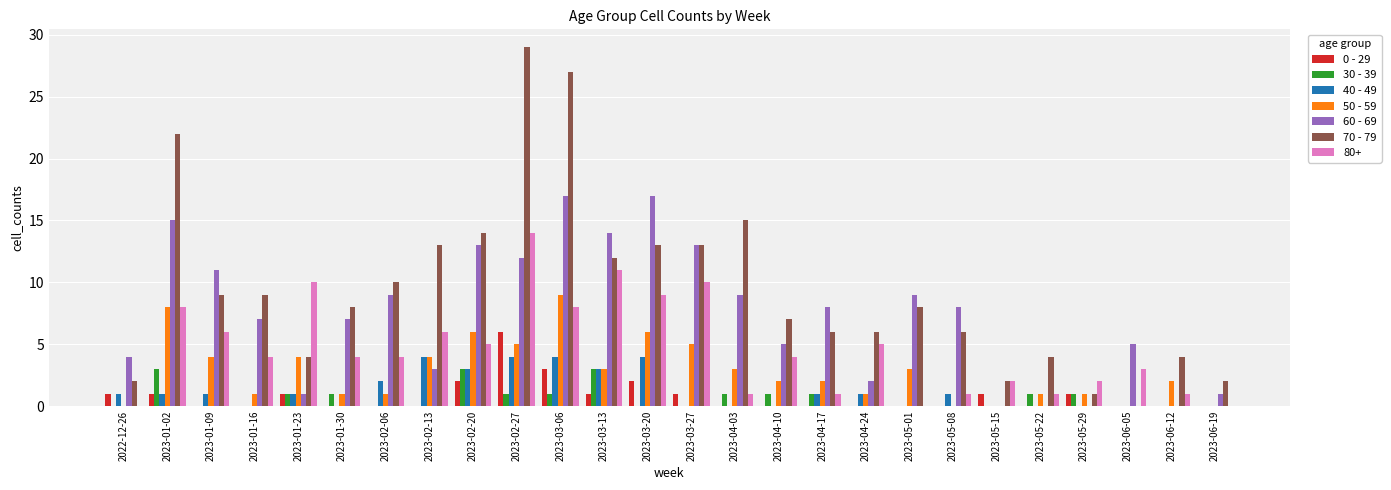

True or false: 70 - 79 has a value of 8 at 2023-01-30.

True